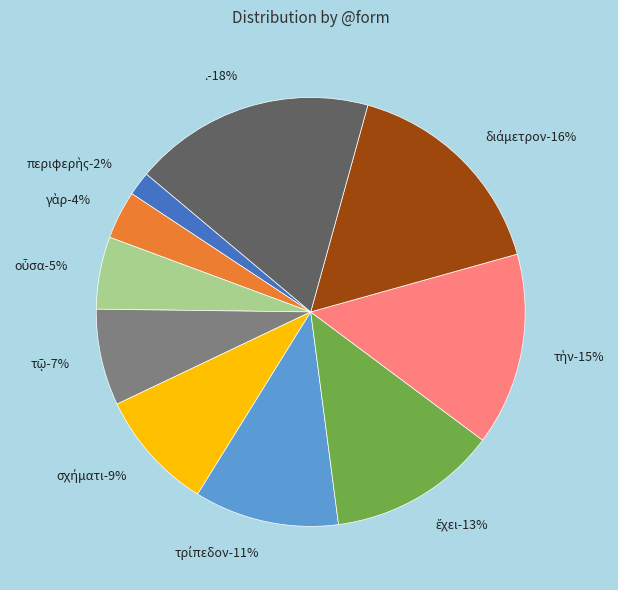

True or false: διάμετρον accounts for 16% of the total.

True